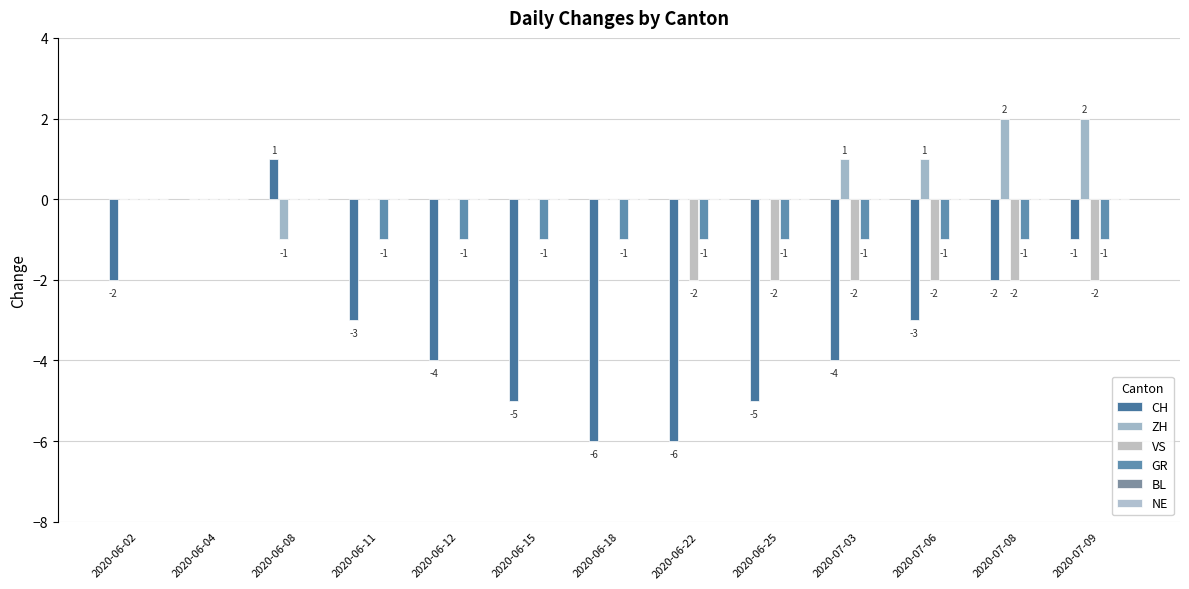

What position from the left is 2020-06-02?

1